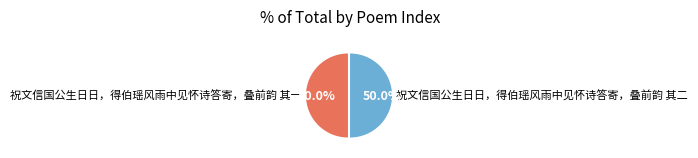

True or false: 祝文信国公生日日，得伯瑶风雨中见怀诗答寄，叠前韵 其一 accounts for 62% of the total.

False